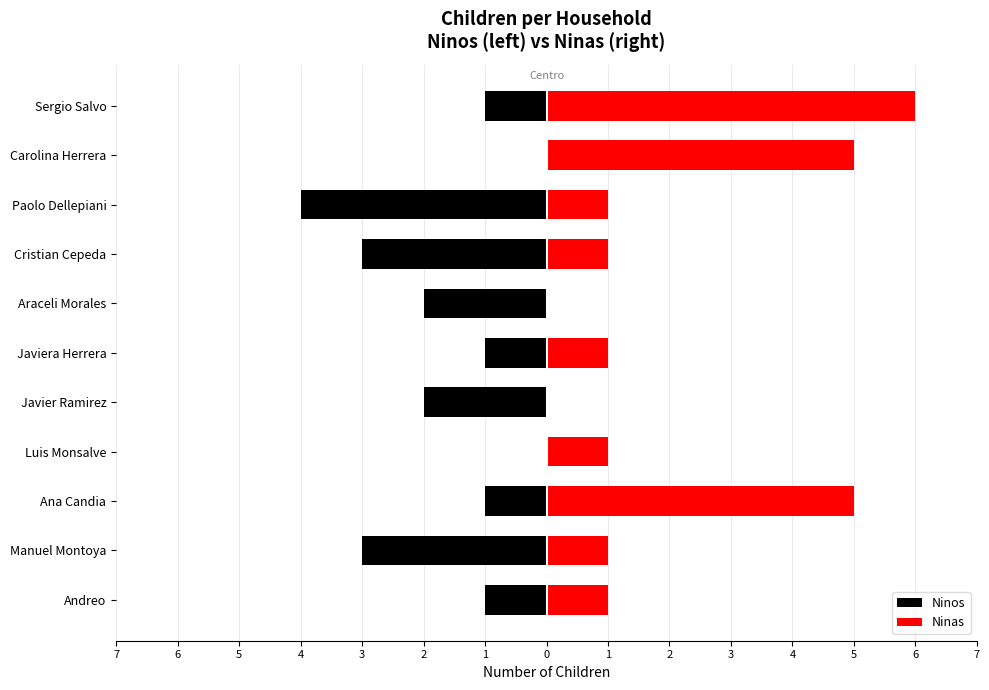

Read the Ninas value at Ana Candia.

5